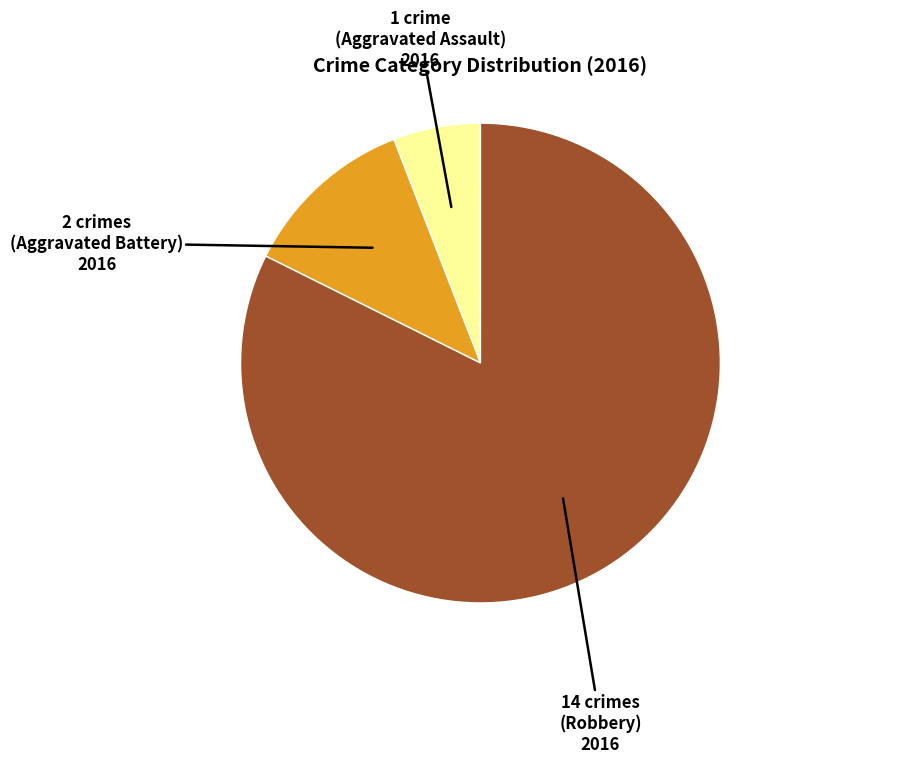

Is there a majority slice in this chart?

Yes